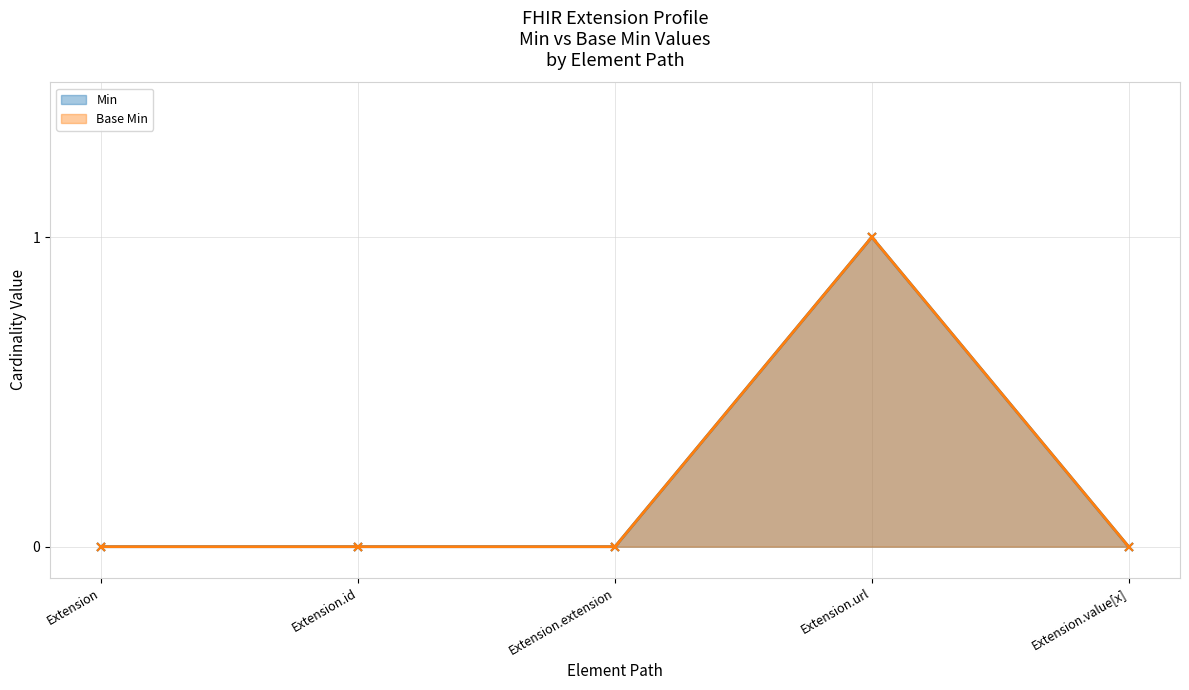

Between Extension.url and Extension, which is larger?

Extension.url